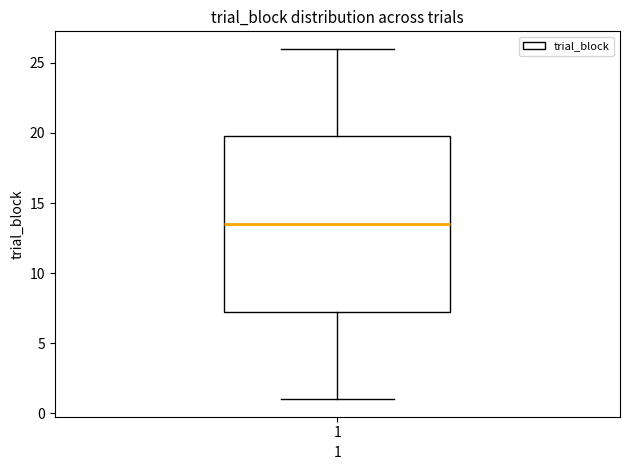

Where is the lower edge of the box at x = 1 on the y-axis? The values are not printed on the chart, so give them approximately, as read against the axis.

7.5